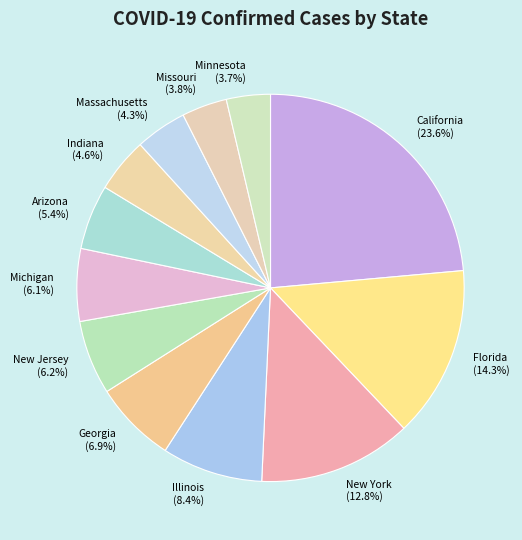

To the nearest percent, what is the average slice percentage?

8%